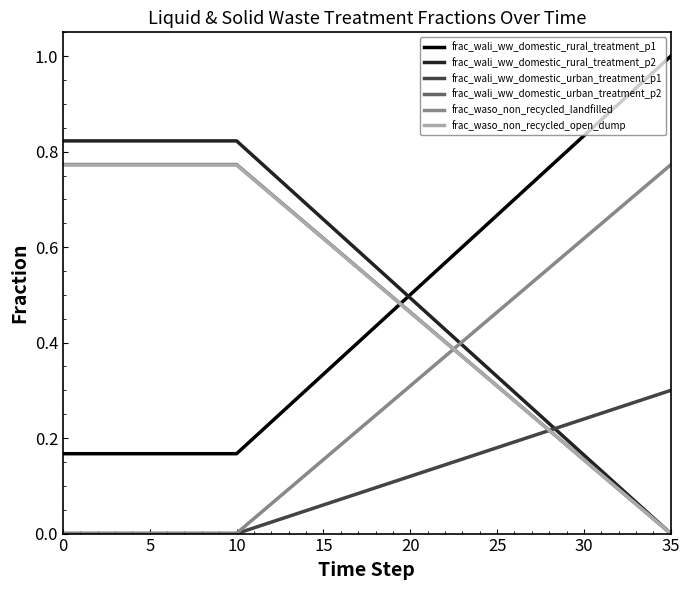

True or false: frac_wali_ww_domestic_rural_treatment_p1 and frac_waso_non_recycled_landfilled cross at least once.

False